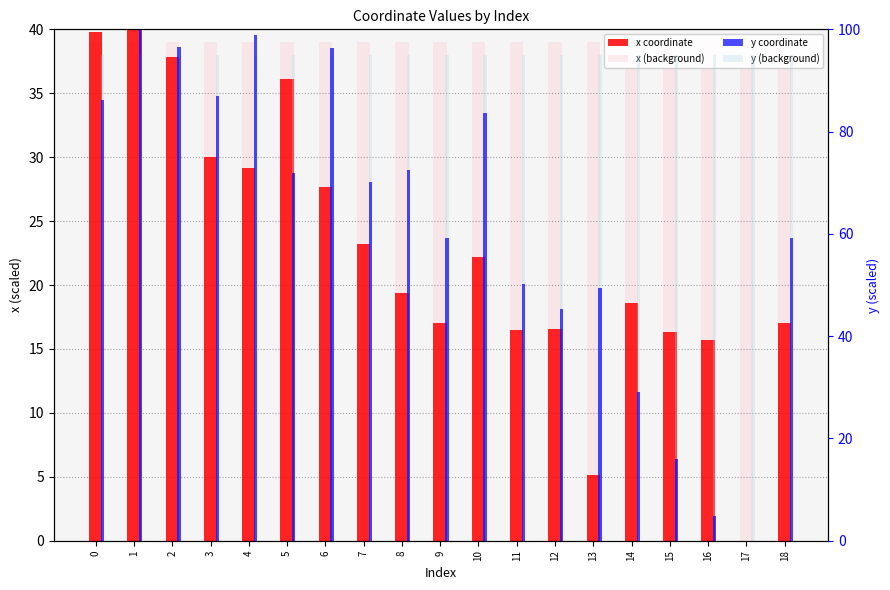

Which label corresponds to the largest value in the chart?

1